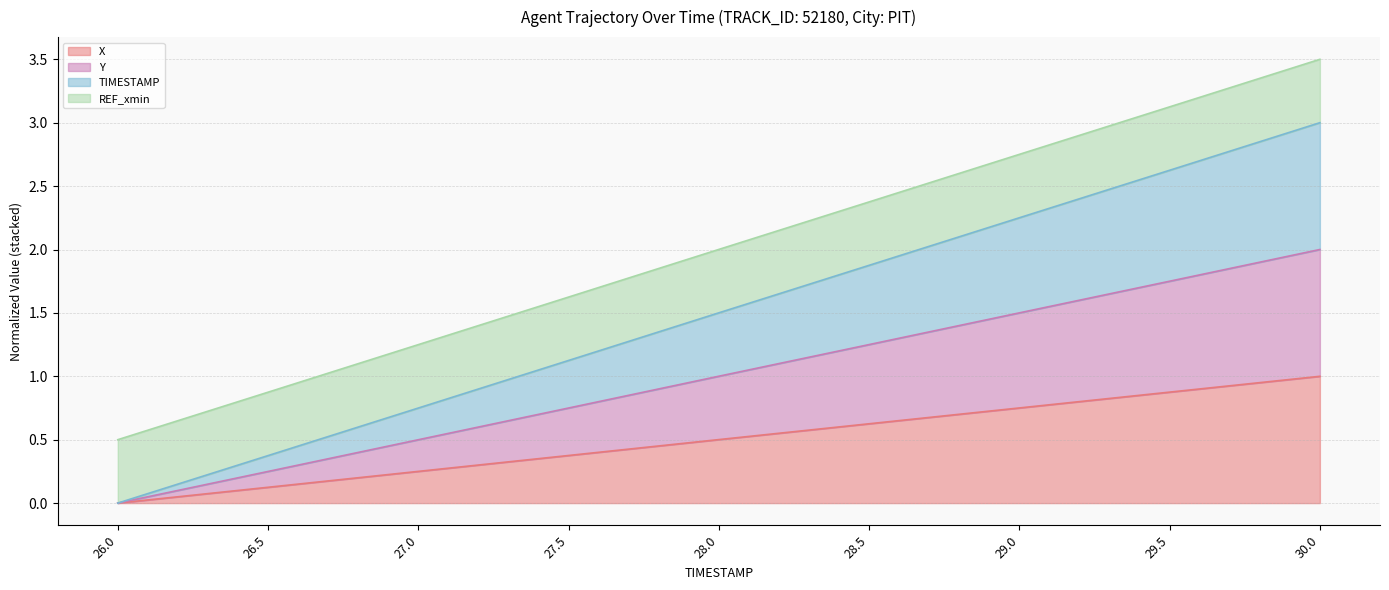

How many lines are shown in the chart?

4